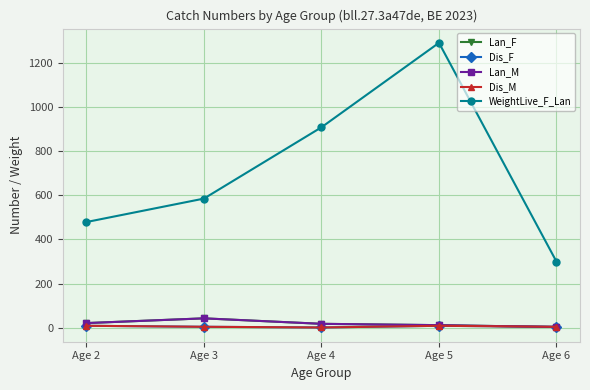

List the labels in order of Dis_F value, largest first.

Age 2, Age 5, Age 3, Age 6, Age 4